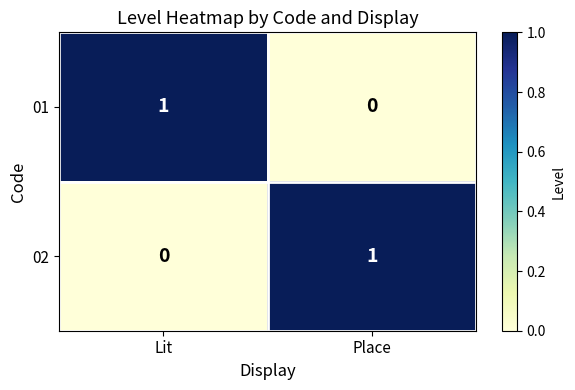

Where is 02 nearest to the value 0?

Lit